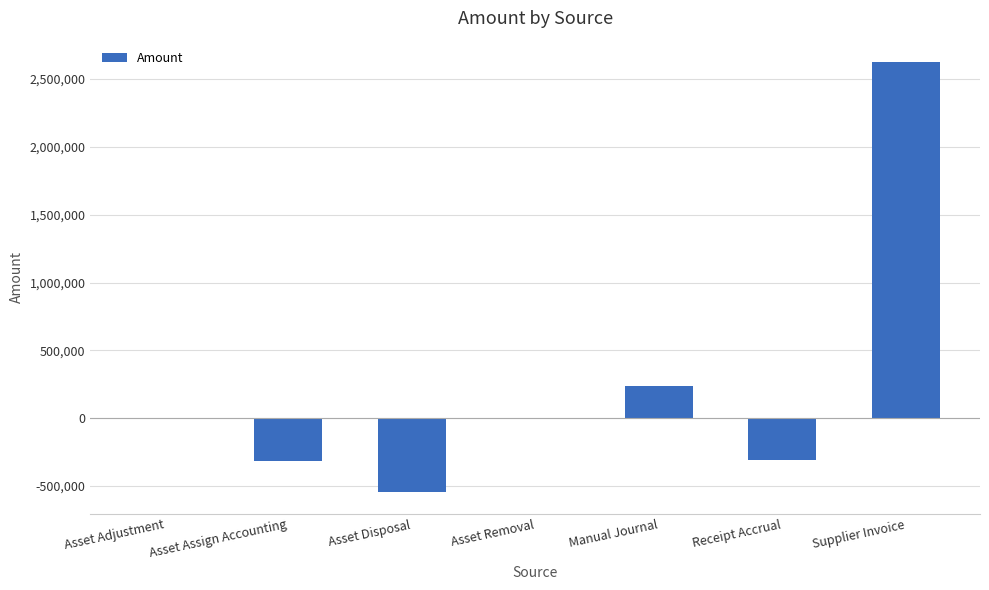

Which category has the highest value across all series?

Supplier Invoice